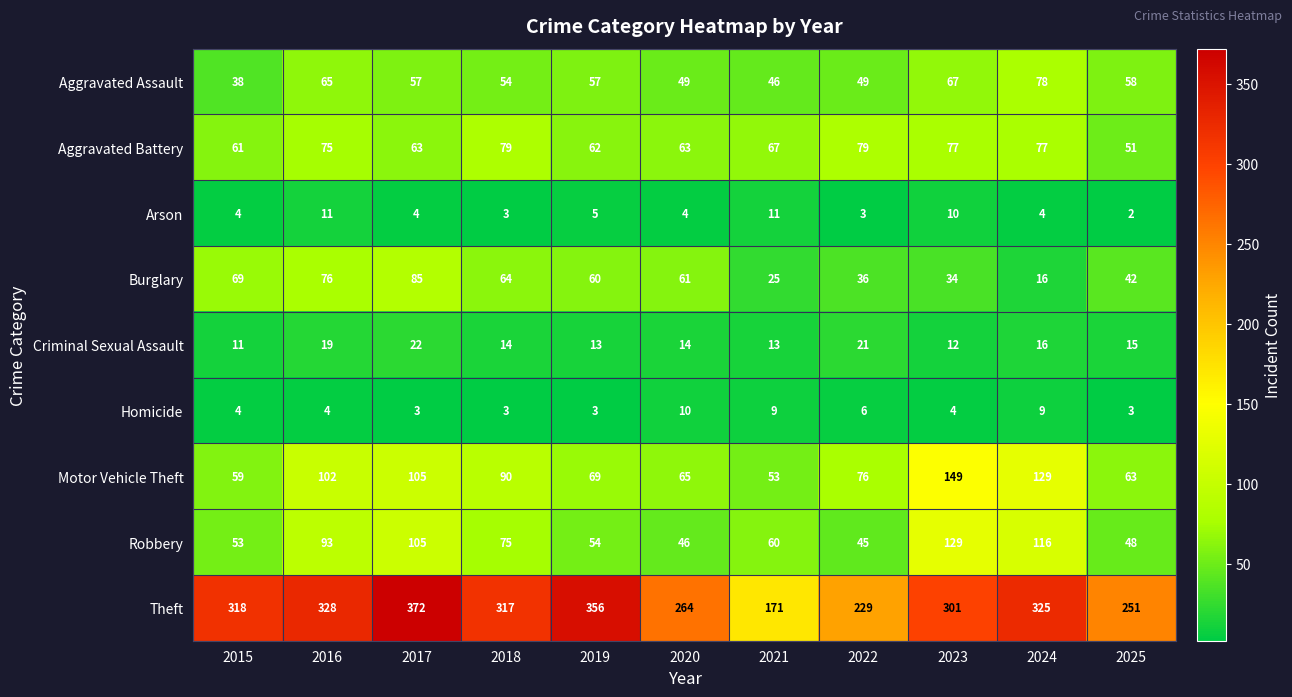

Which series has the largest range (max minus min)?

Theft